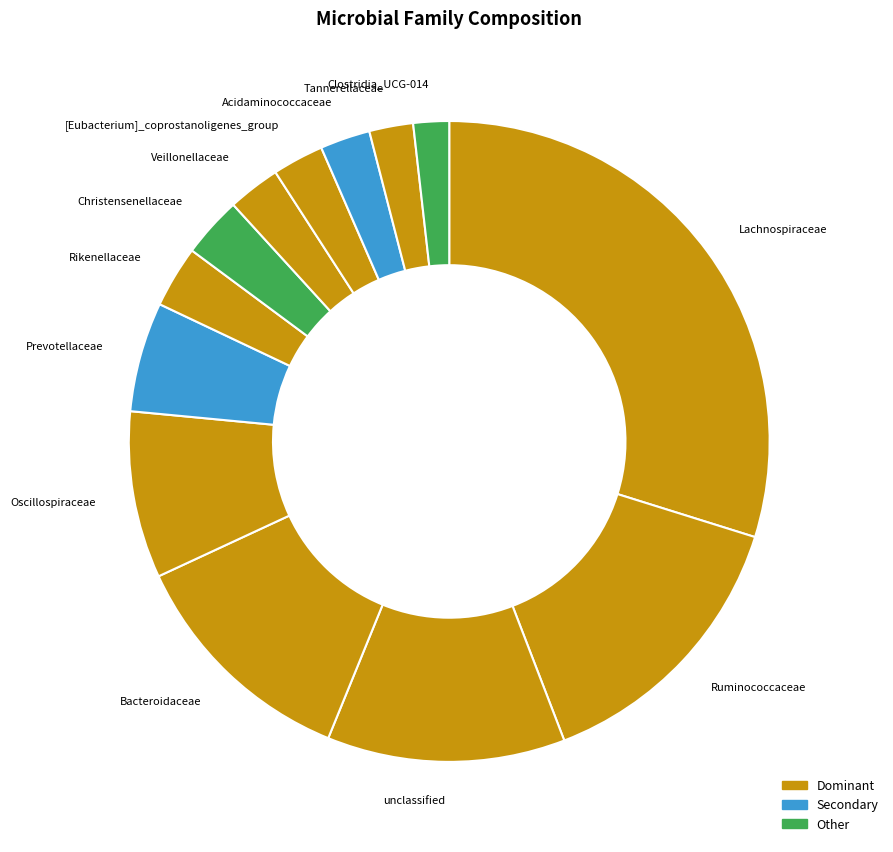

Does Clostridia_UCG-014 represent more than half of the total?

No